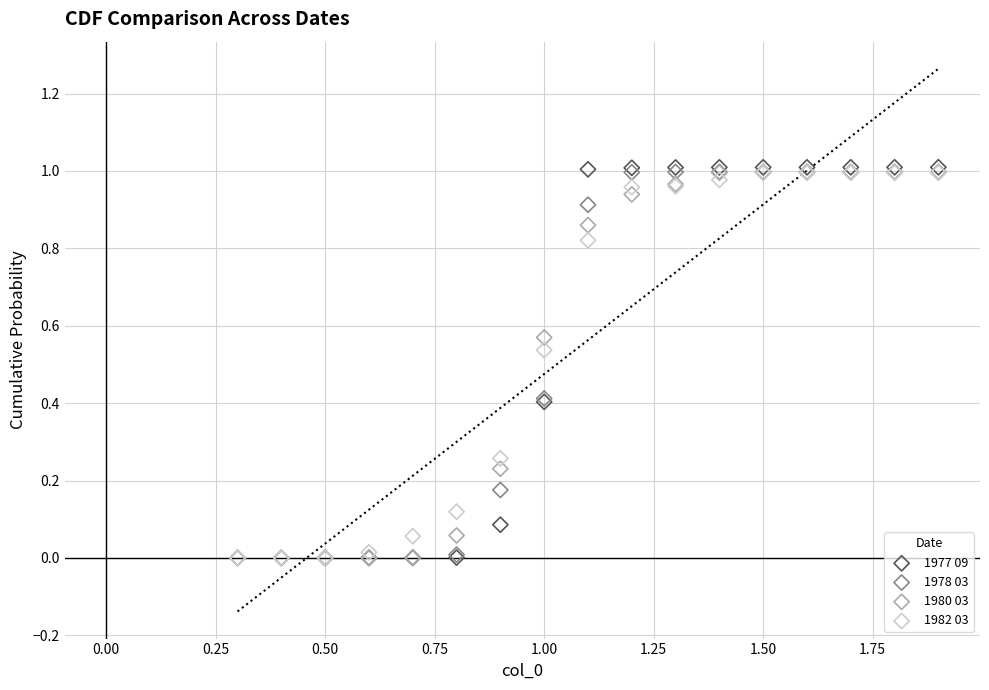

What are all the series names shown in the legend?

1977 09, 1978 03, 1980 03, 1982 03